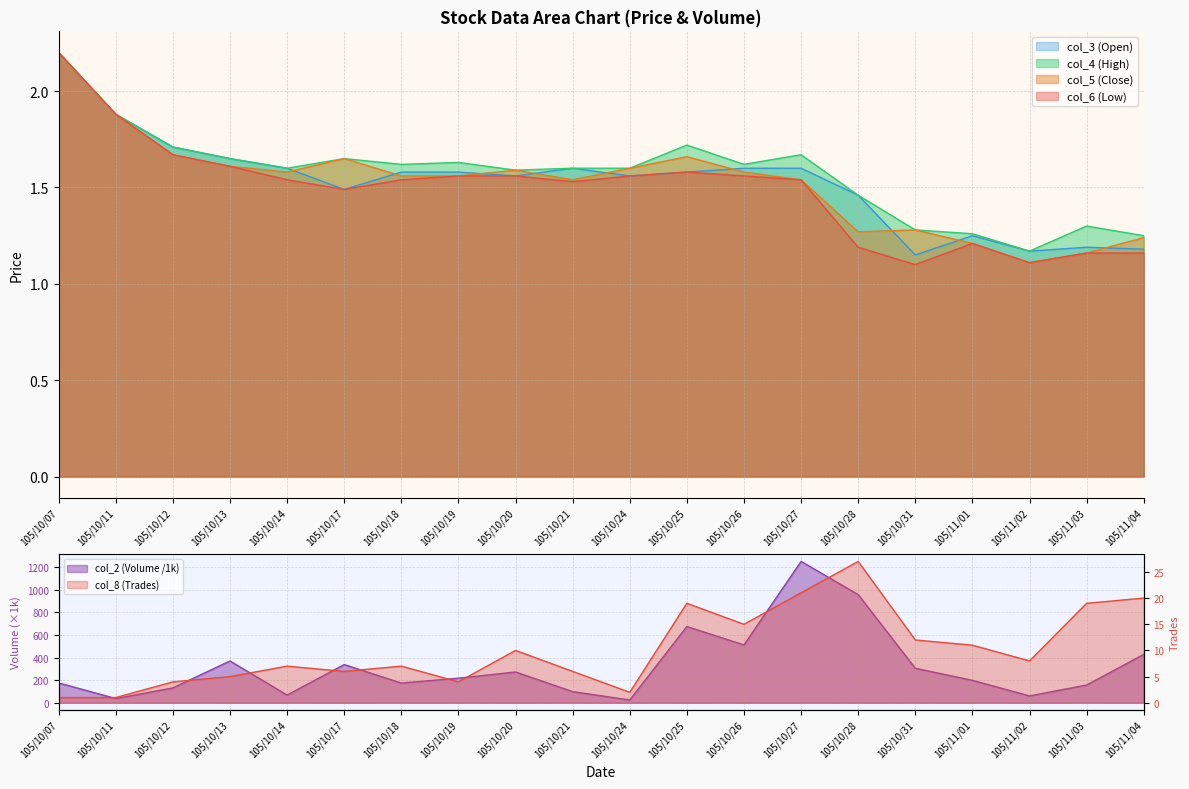

What is the difference between the second highest and second lowest values in the col_3 (Open) series?

0.7